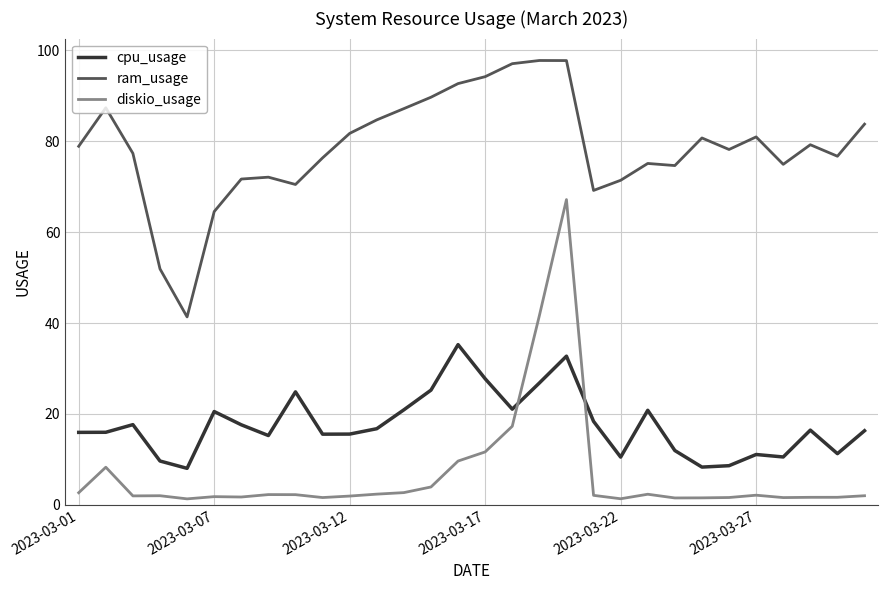

What is the difference between the maximum and minimum values in the cpu_usage series?

27.2